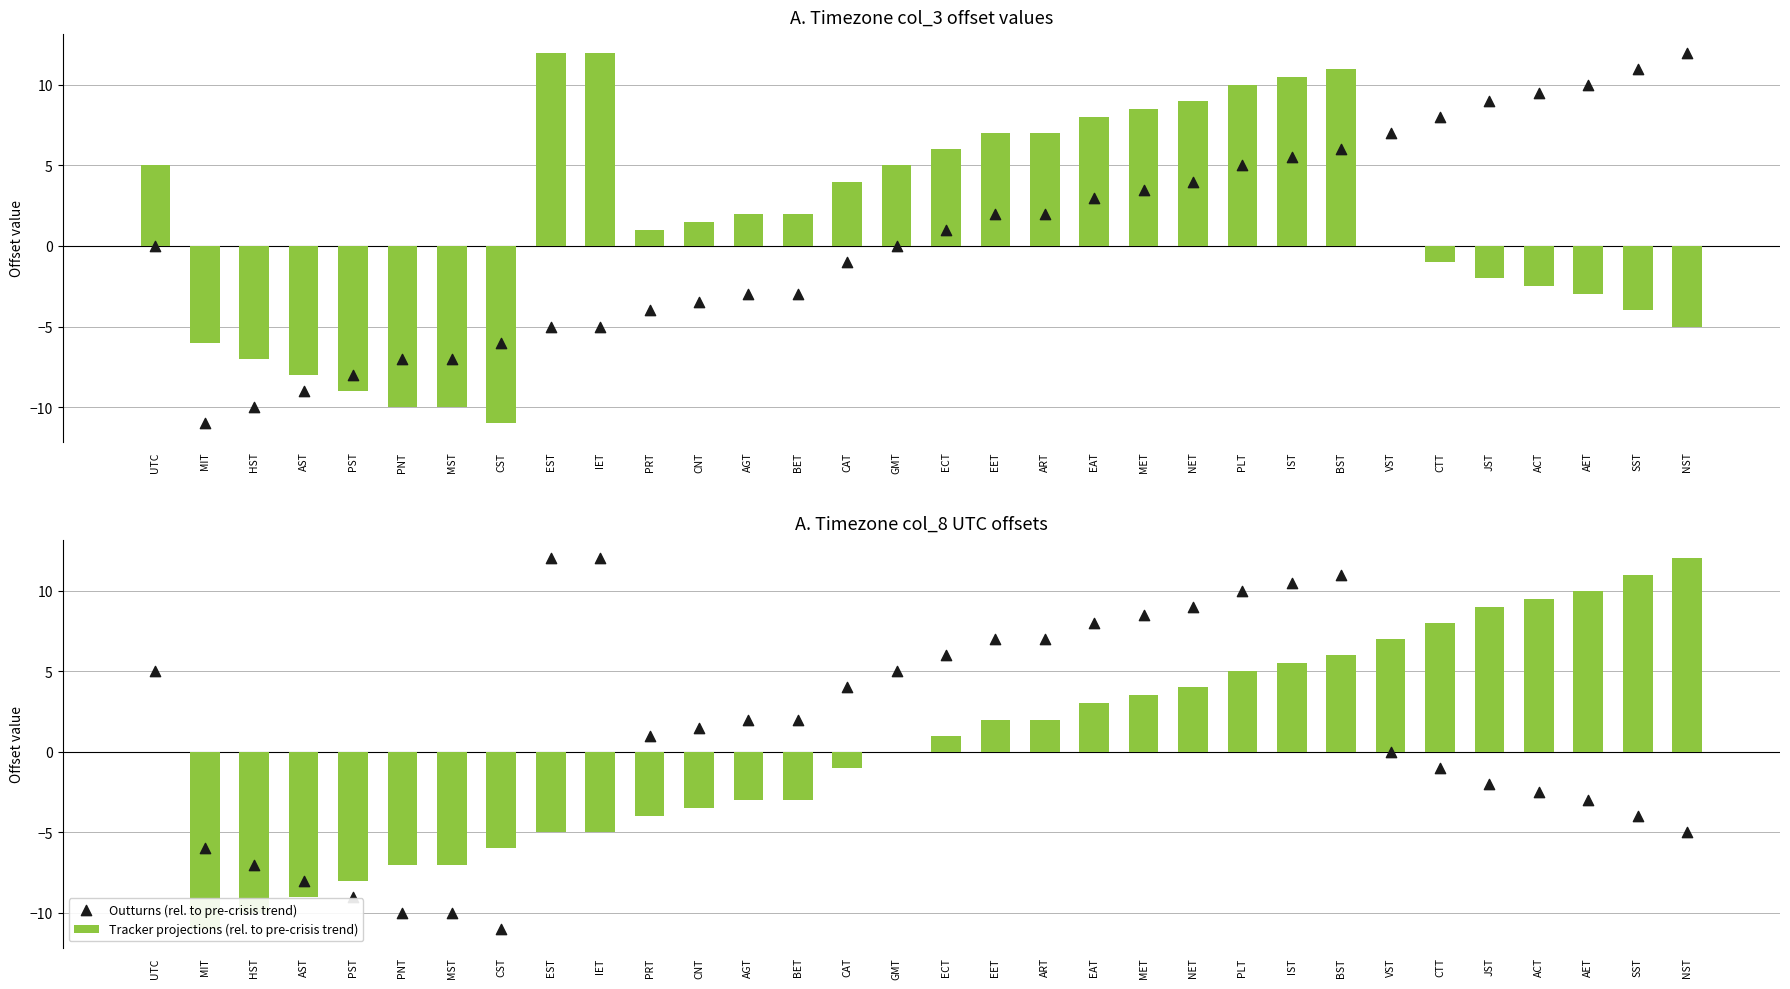

Which series has the largest total across all categories?

Outturns (rel. to pre-crisis trend)